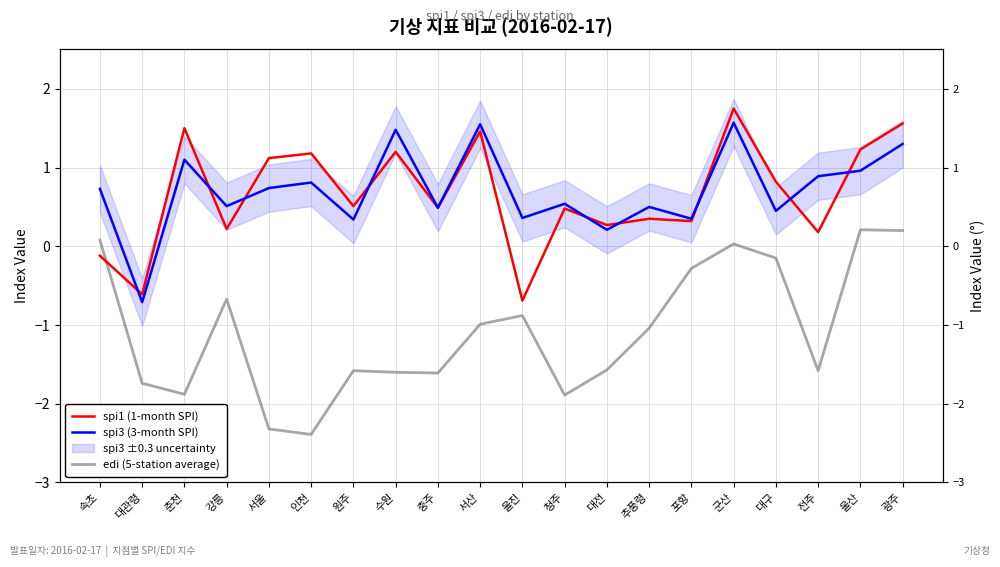

How many distinct data groups are displayed?

3